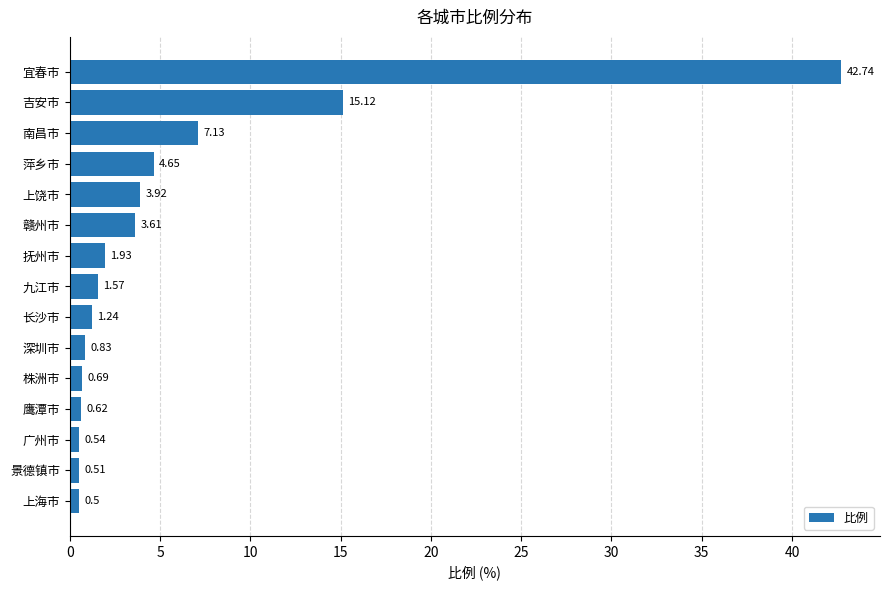

What is the greatest value displayed?

42.7